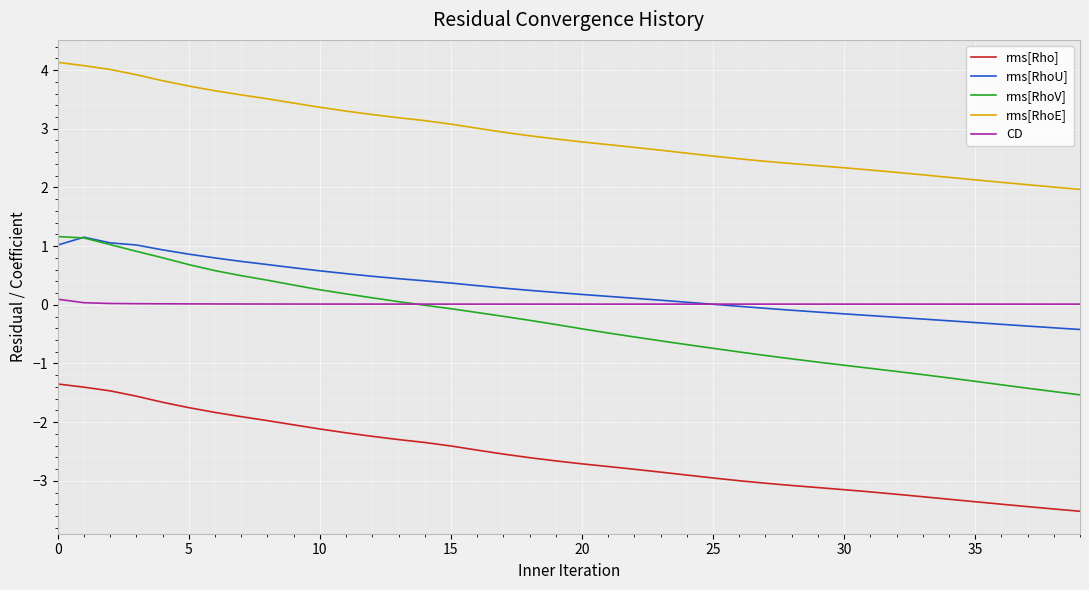

Which series has the widest spread of values?

rms[RhoV]